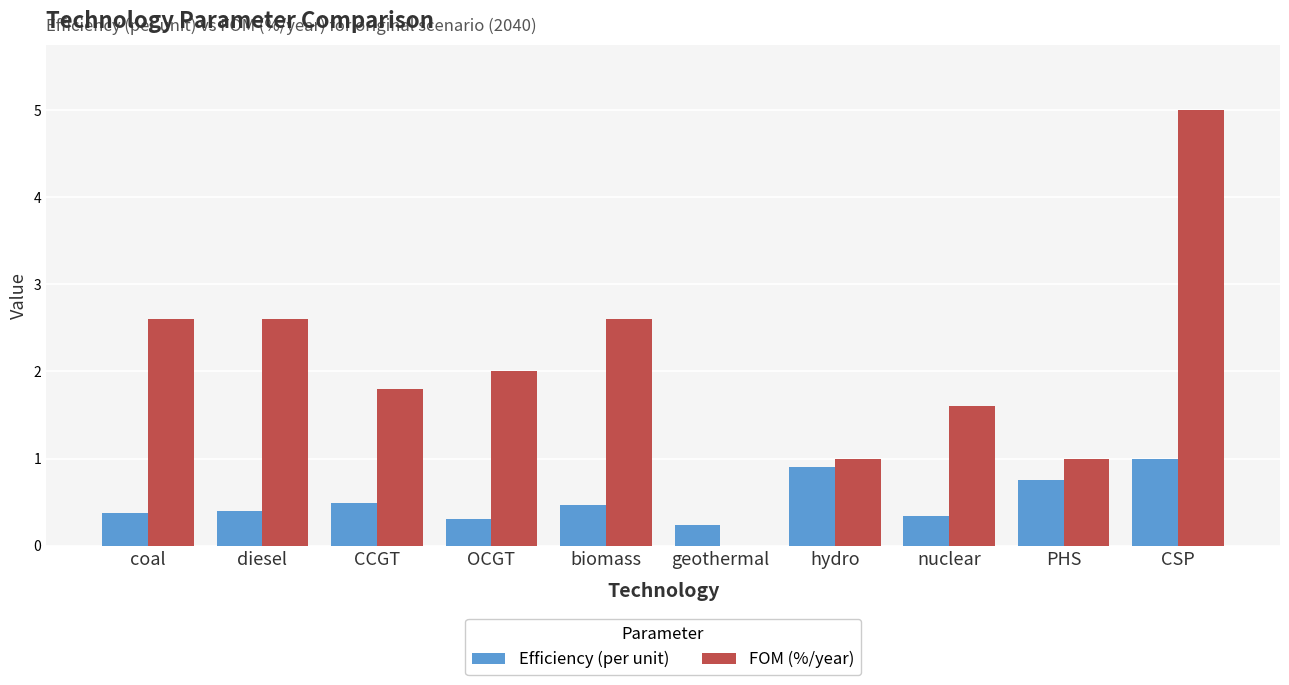

Which series changed the most between diesel and nuclear?

FOM (%/year)